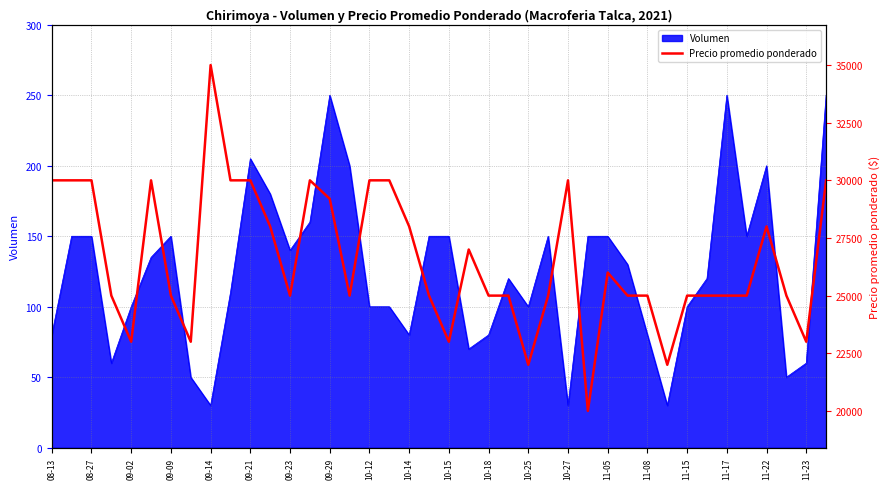

At which label does the data first exceed 25000?

08-13